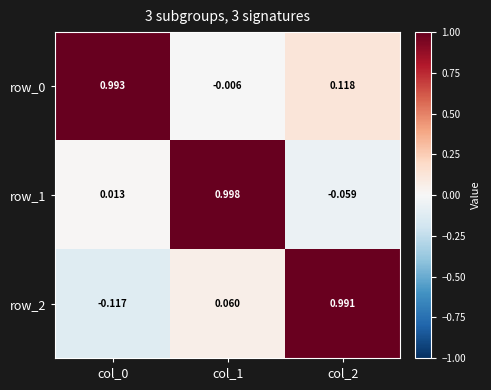

Is the value of row_1 at col_0 greater than the value of row_2 at col_2?

No